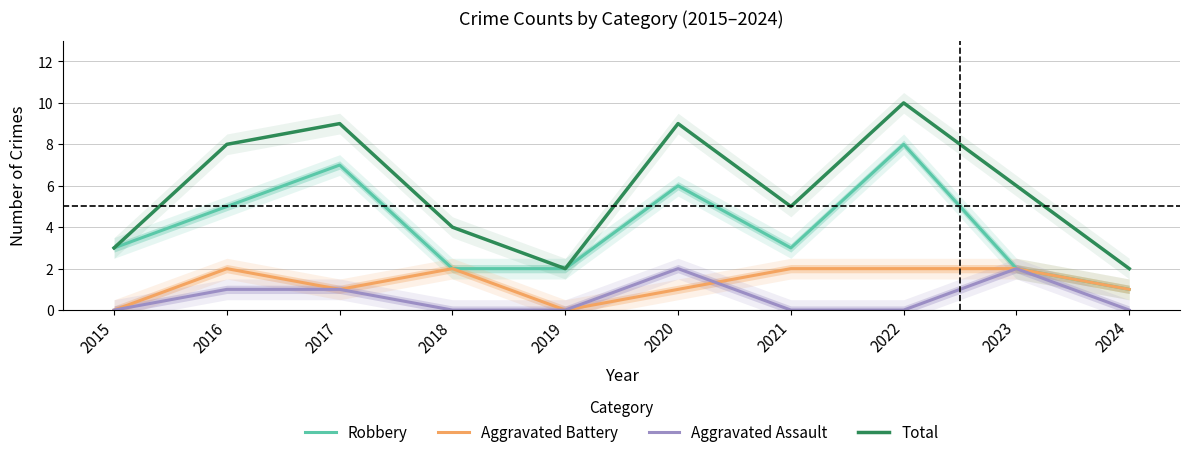

At which category does Robbery reach its first local valley?

2021